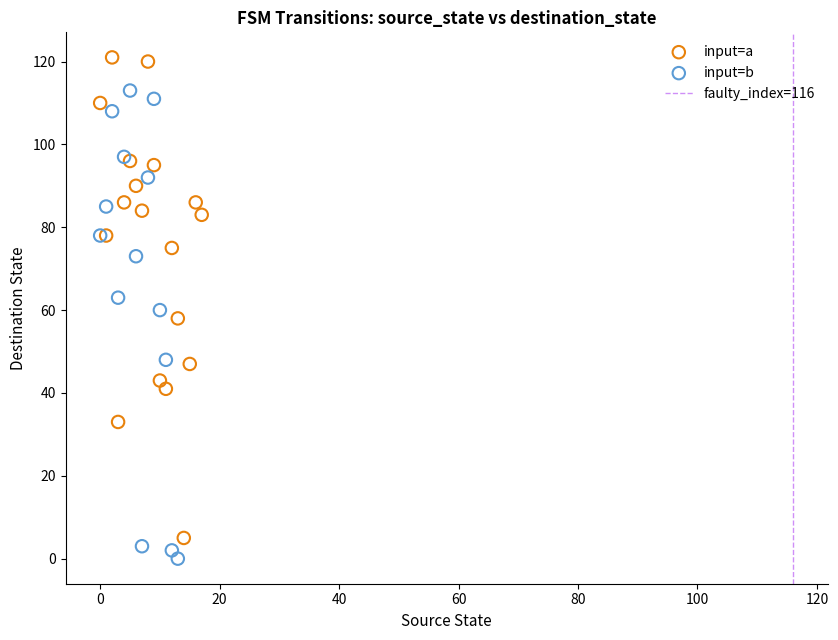

Which series reaches the maximum Y coordinate?

input=a